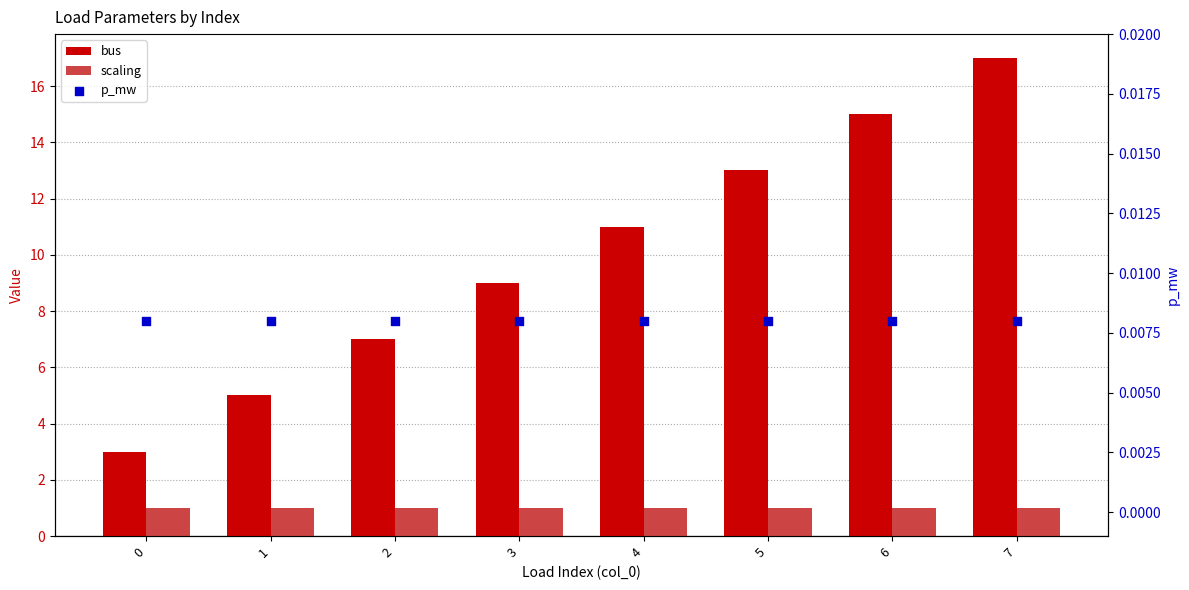

Which series reaches the minimum Y coordinate?

p_mw